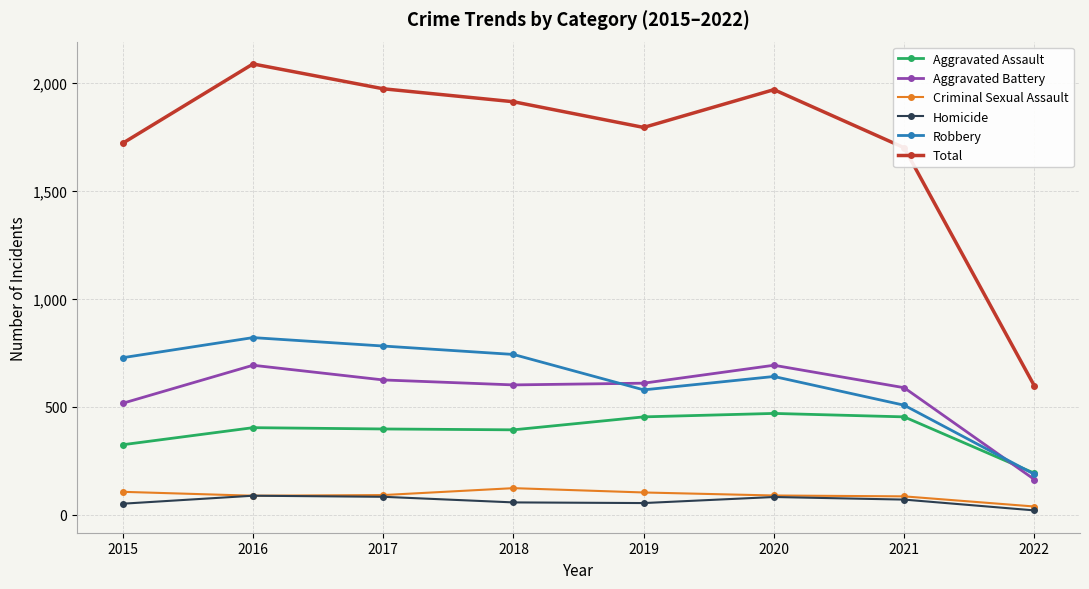

What is the total value across all series at 2016?

4172